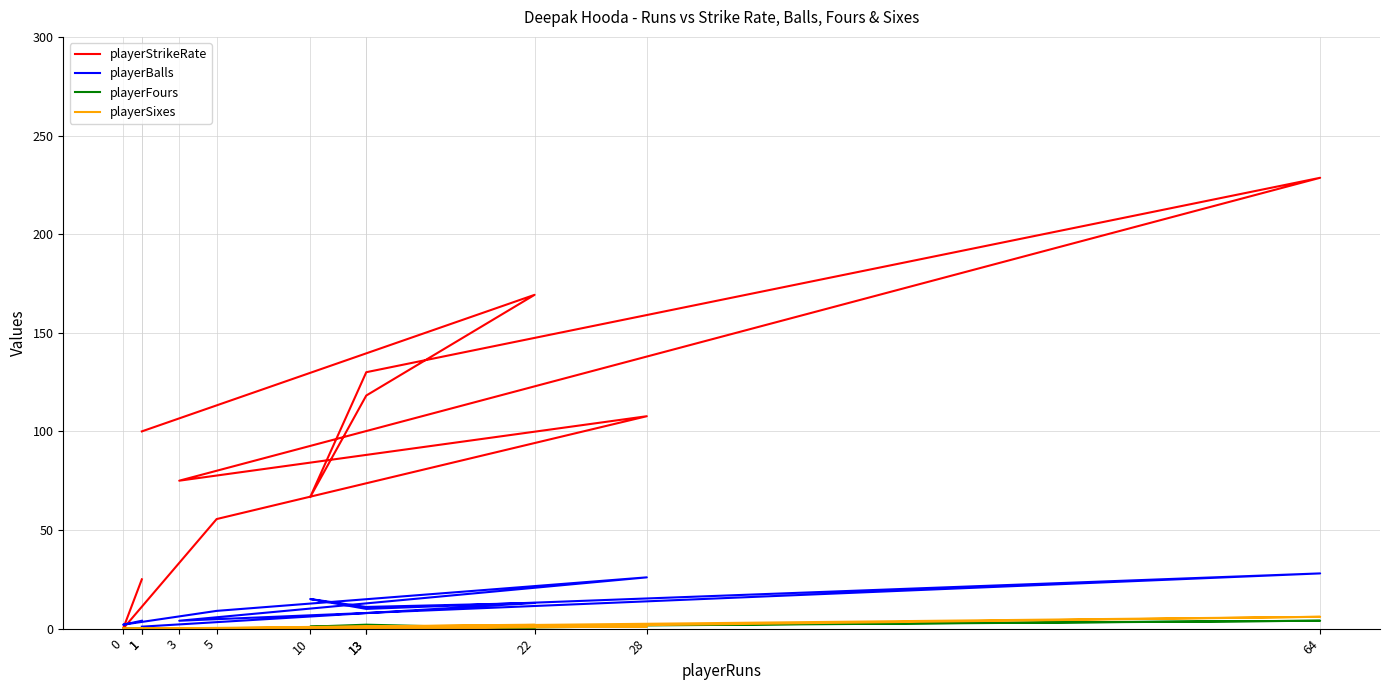

How many series are shown in this chart?

4